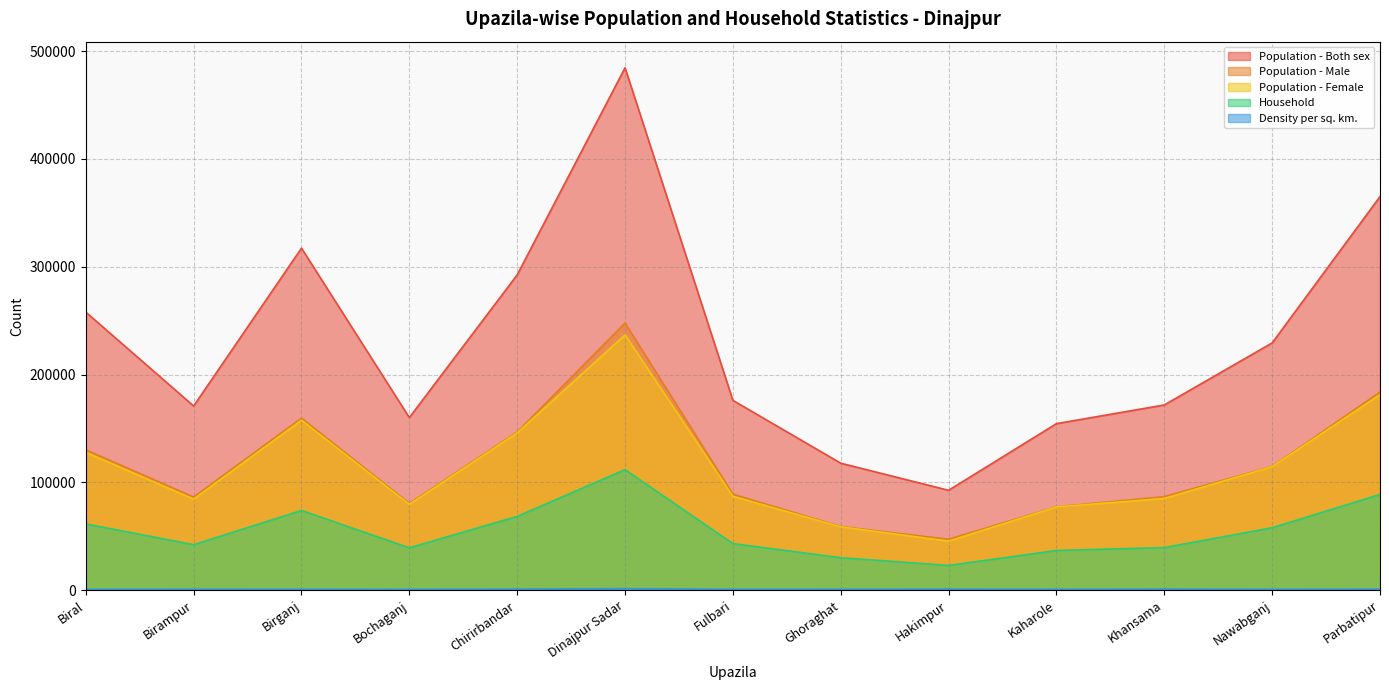

What is the difference between the maximum and second lowest values in the Household series?

81702